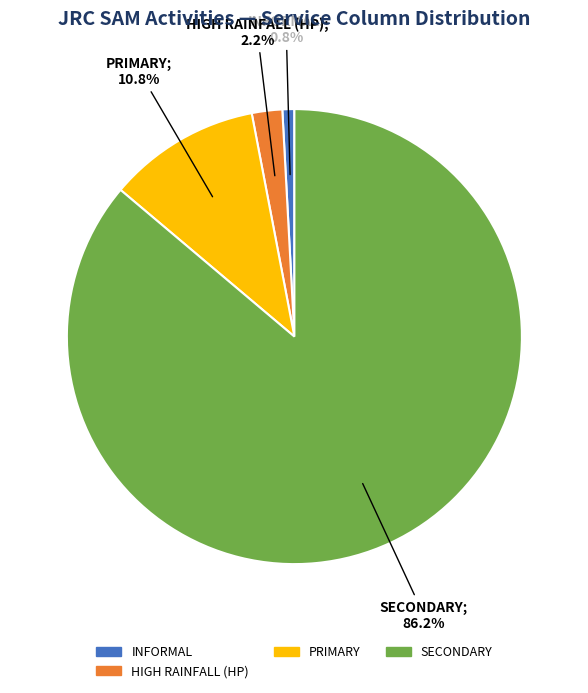

Is there a majority slice in this chart?

Yes